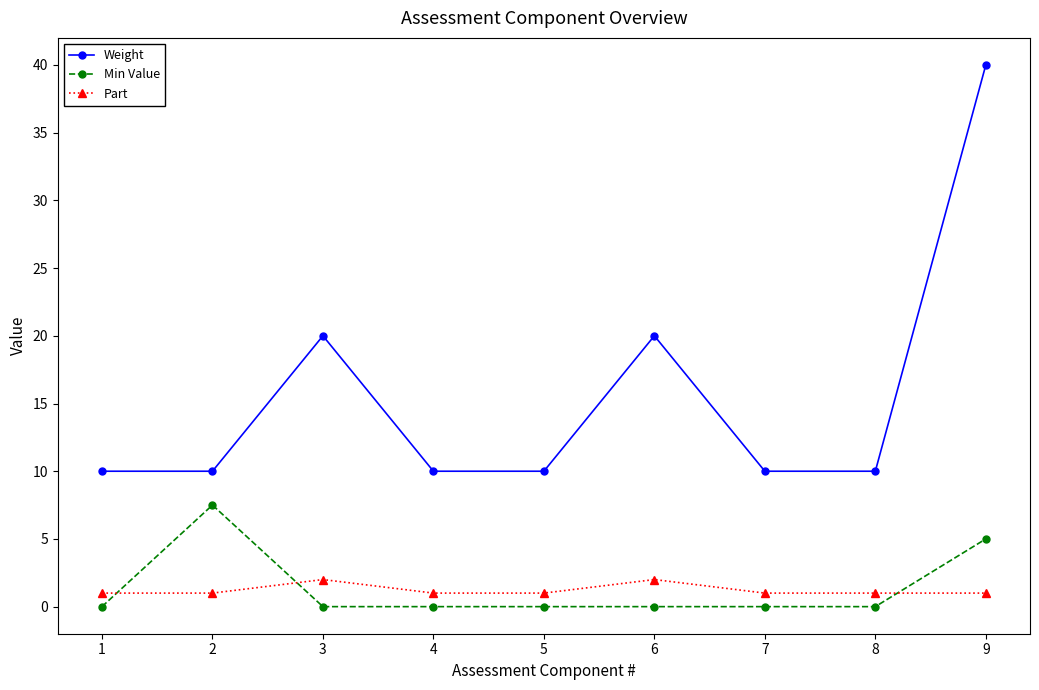

Reading left to right, list all the values displayed in this chart.

Weight: 1=10.0	2=10.0	3=20.0	4=10.0	5=10.0	6=20.0	7=10.0	8=10.0	9=40.0
Min Value: 1=0.0	2=7.5	3=0.0	4=0.0	5=0.0	6=0.0	7=0.0	8=0.0	9=5.0
Part: 1=1.0	2=1.0	3=2.0	4=1.0	5=1.0	6=2.0	7=1.0	8=1.0	9=1.0